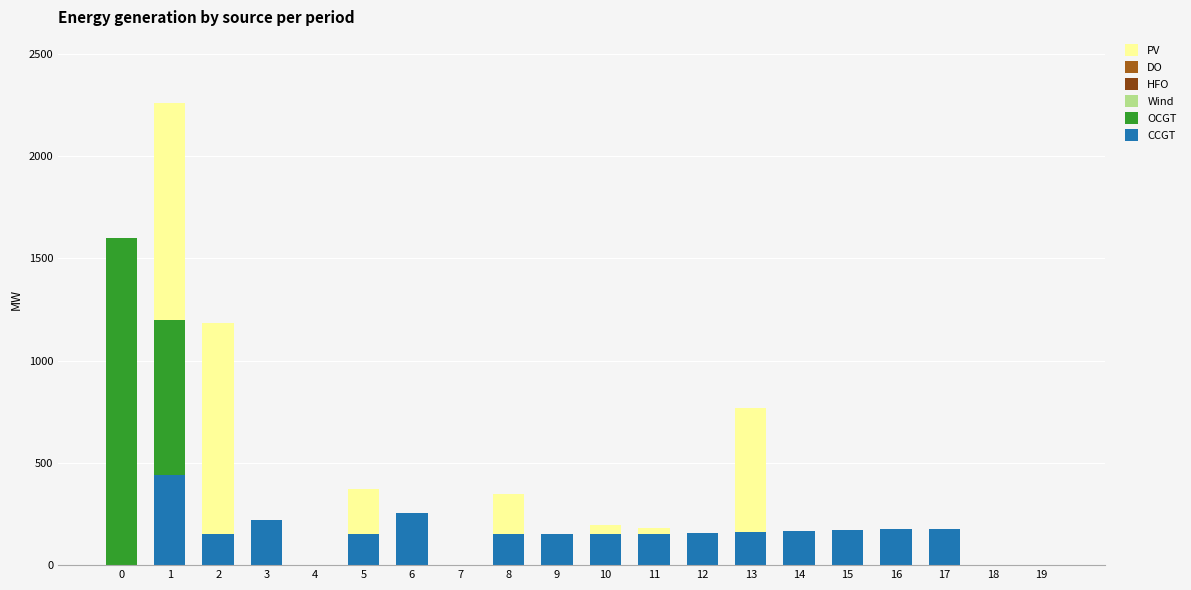

How many data points does each series have?

20